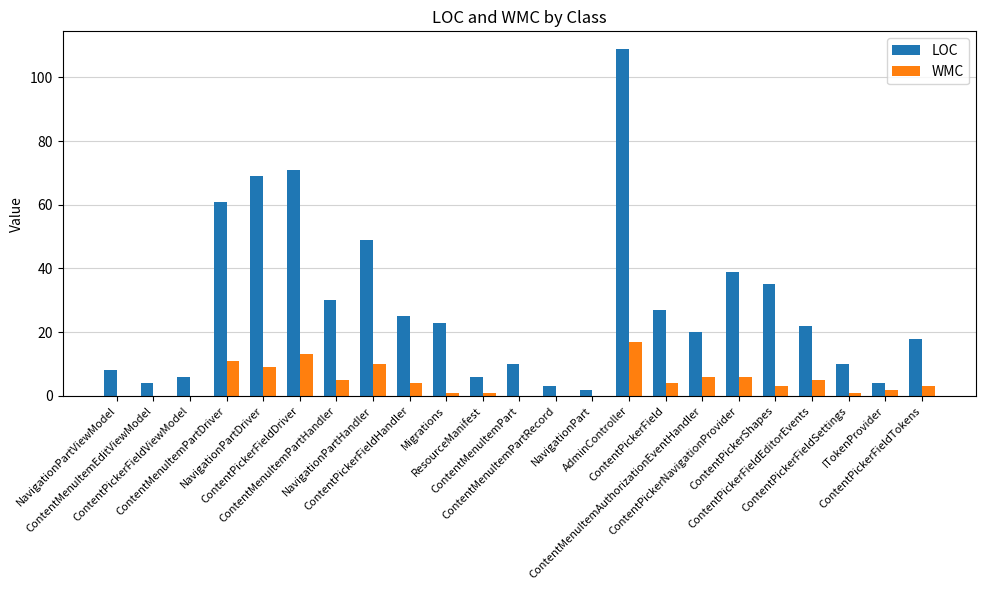

Does the chart contain stacked bars?

No